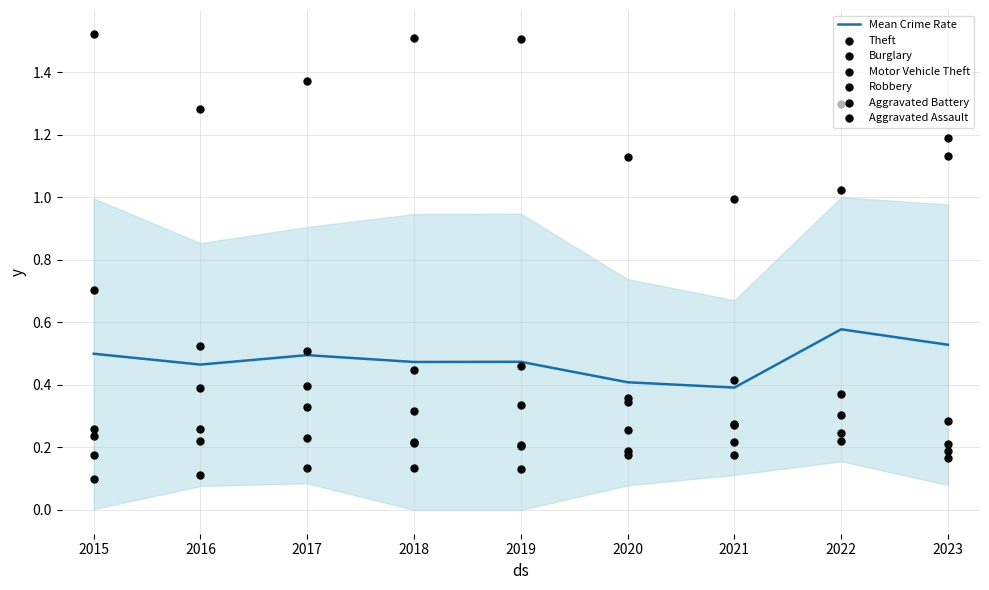

At how many categories does at least one series exceed 0?

9